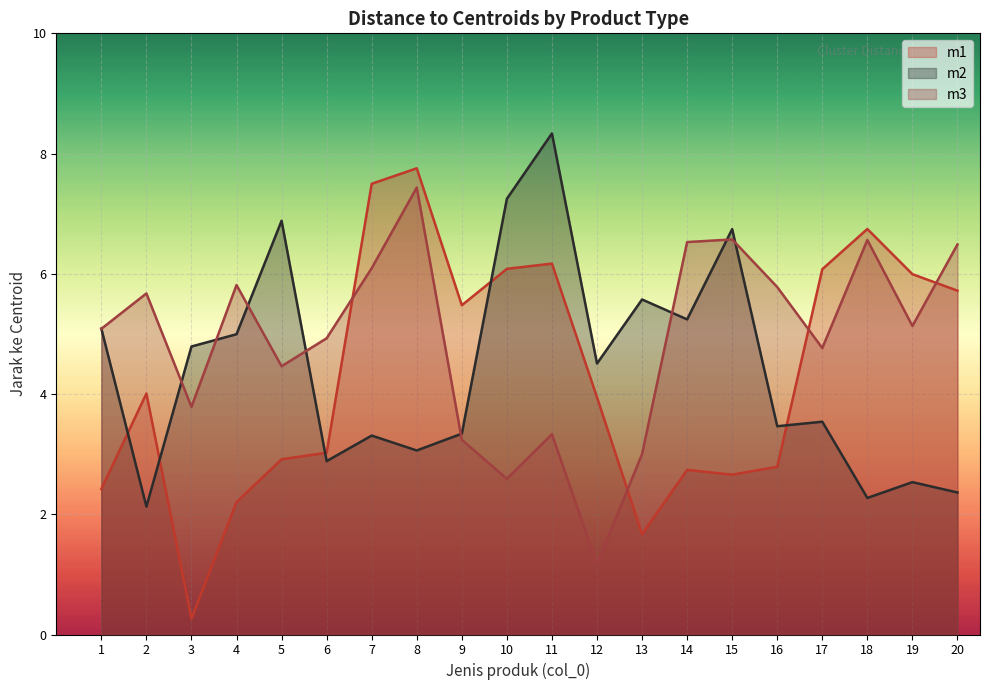

True or false: m3 has more than 0 points higher than both neighbors.

True